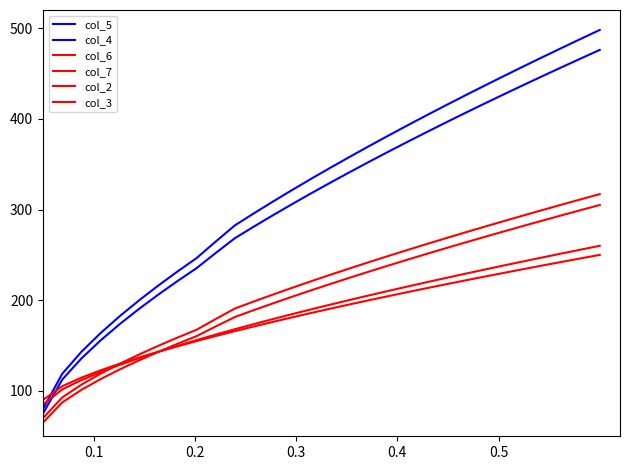

Does the chart have visible grid lines?

No